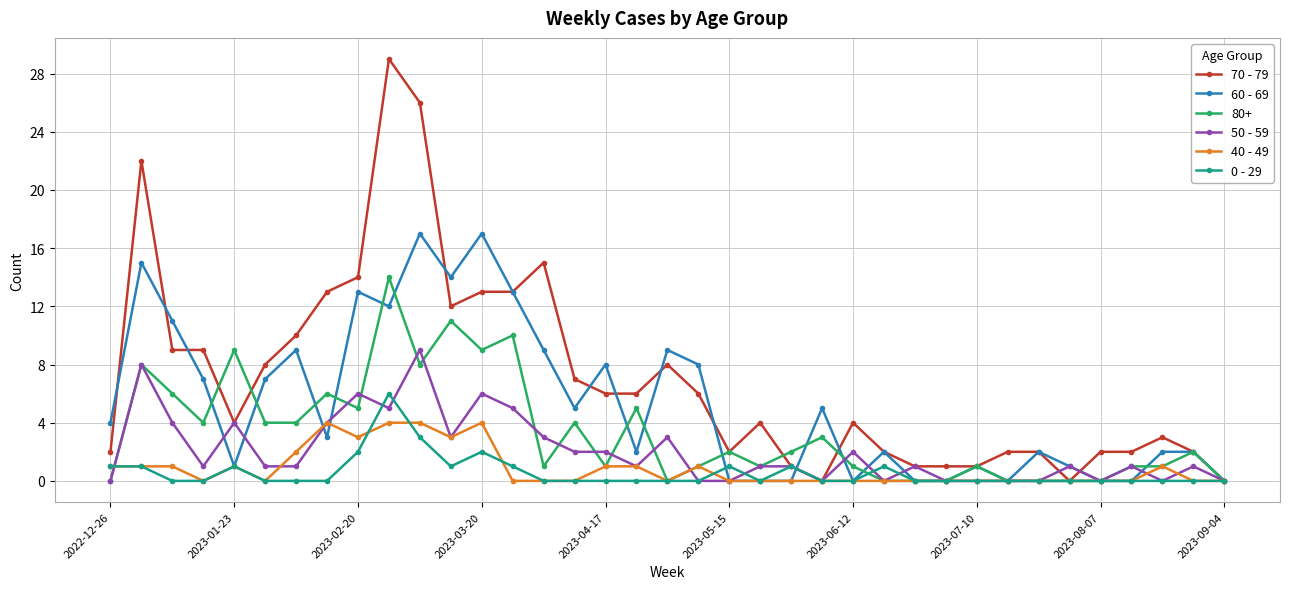

Which series has the widest spread of values?

70 - 79